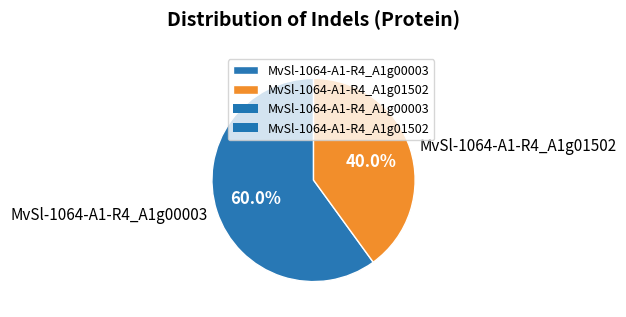

To the nearest percent, what portion does MvSl-1064-A1-R4_A1g00003 represent?

60%